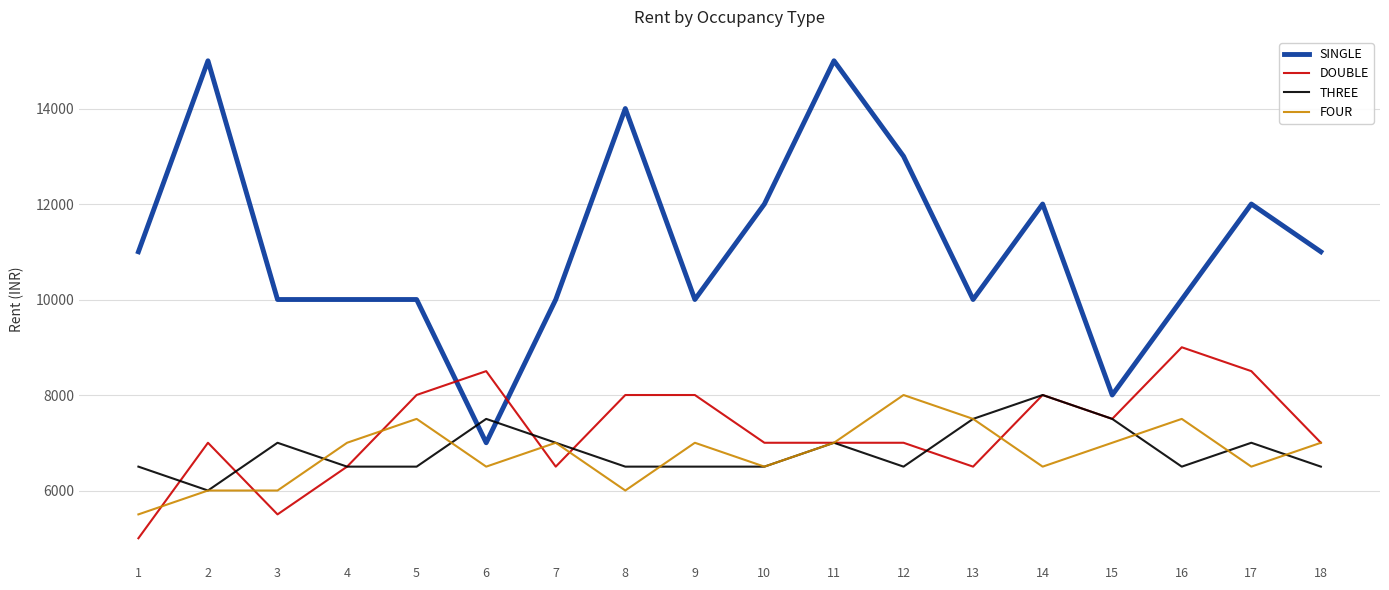

Where is the first local minimum for DOUBLE?

3